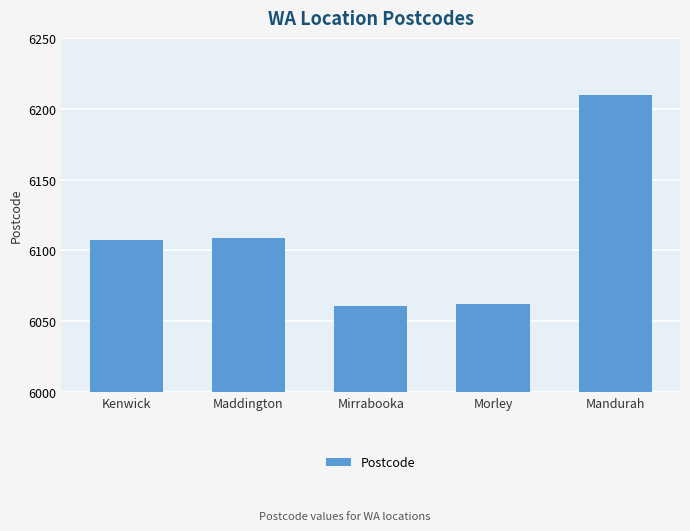

Are the bars grouped side by side (vs. stacked)?

No